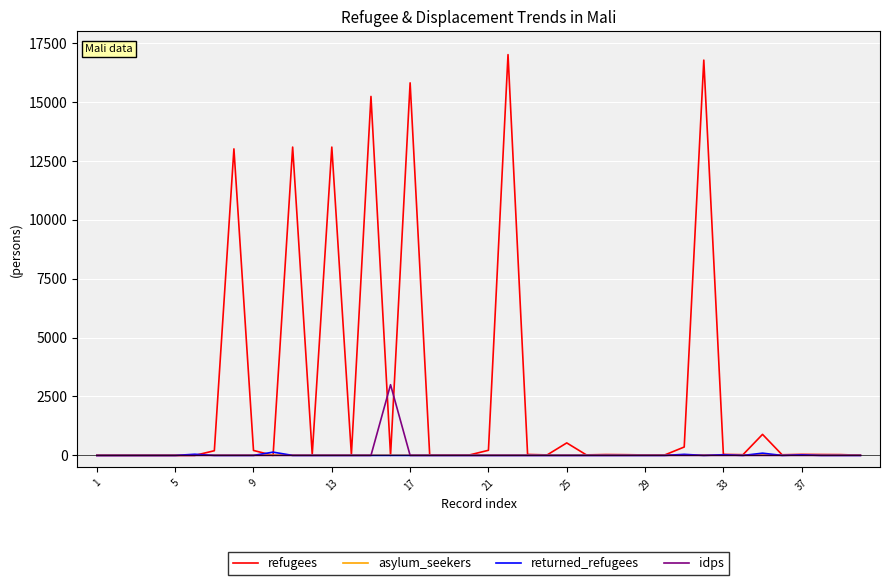

Which series has the largest total across all categories?

refugees